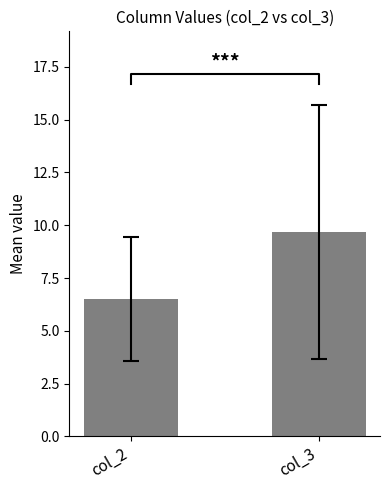

Reading right to left, list all the values displayed in this chart.

col_3=9.7	col_2=6.5